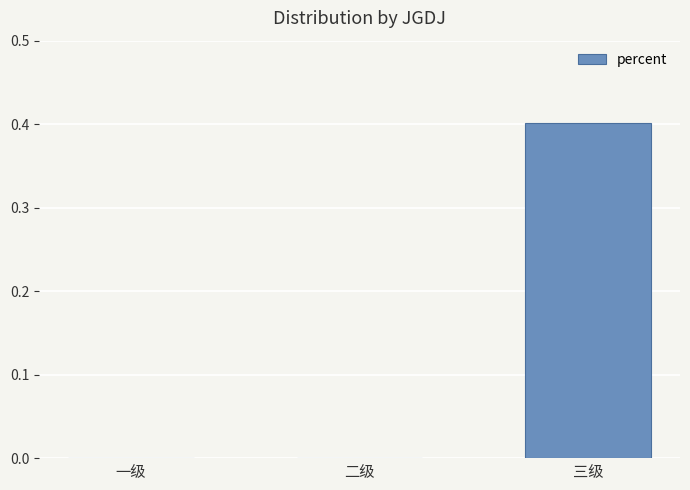

Count the number of categories in the chart.

3